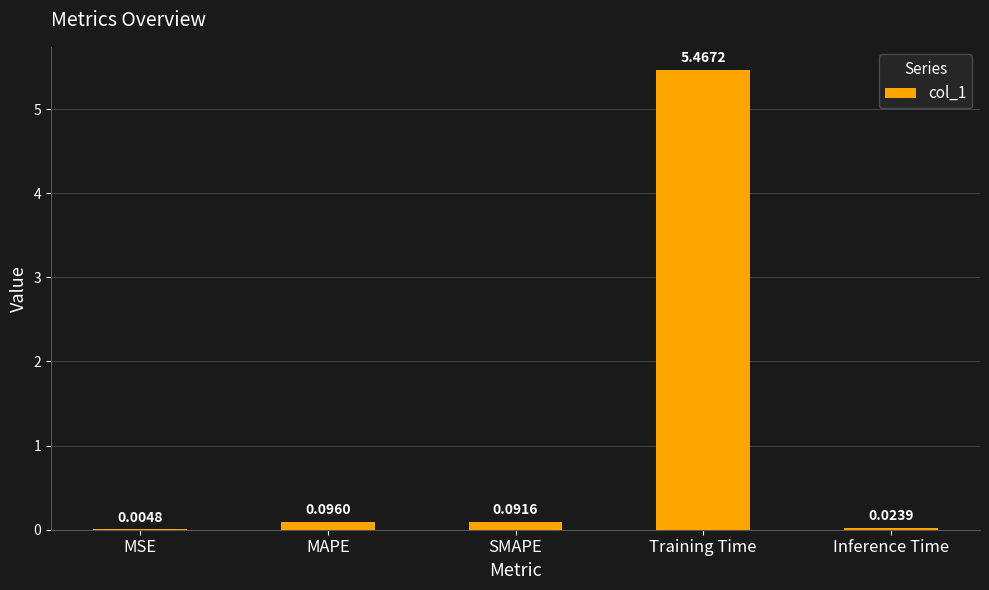

What is the change in value from Training Time to Inference Time?

-5.4